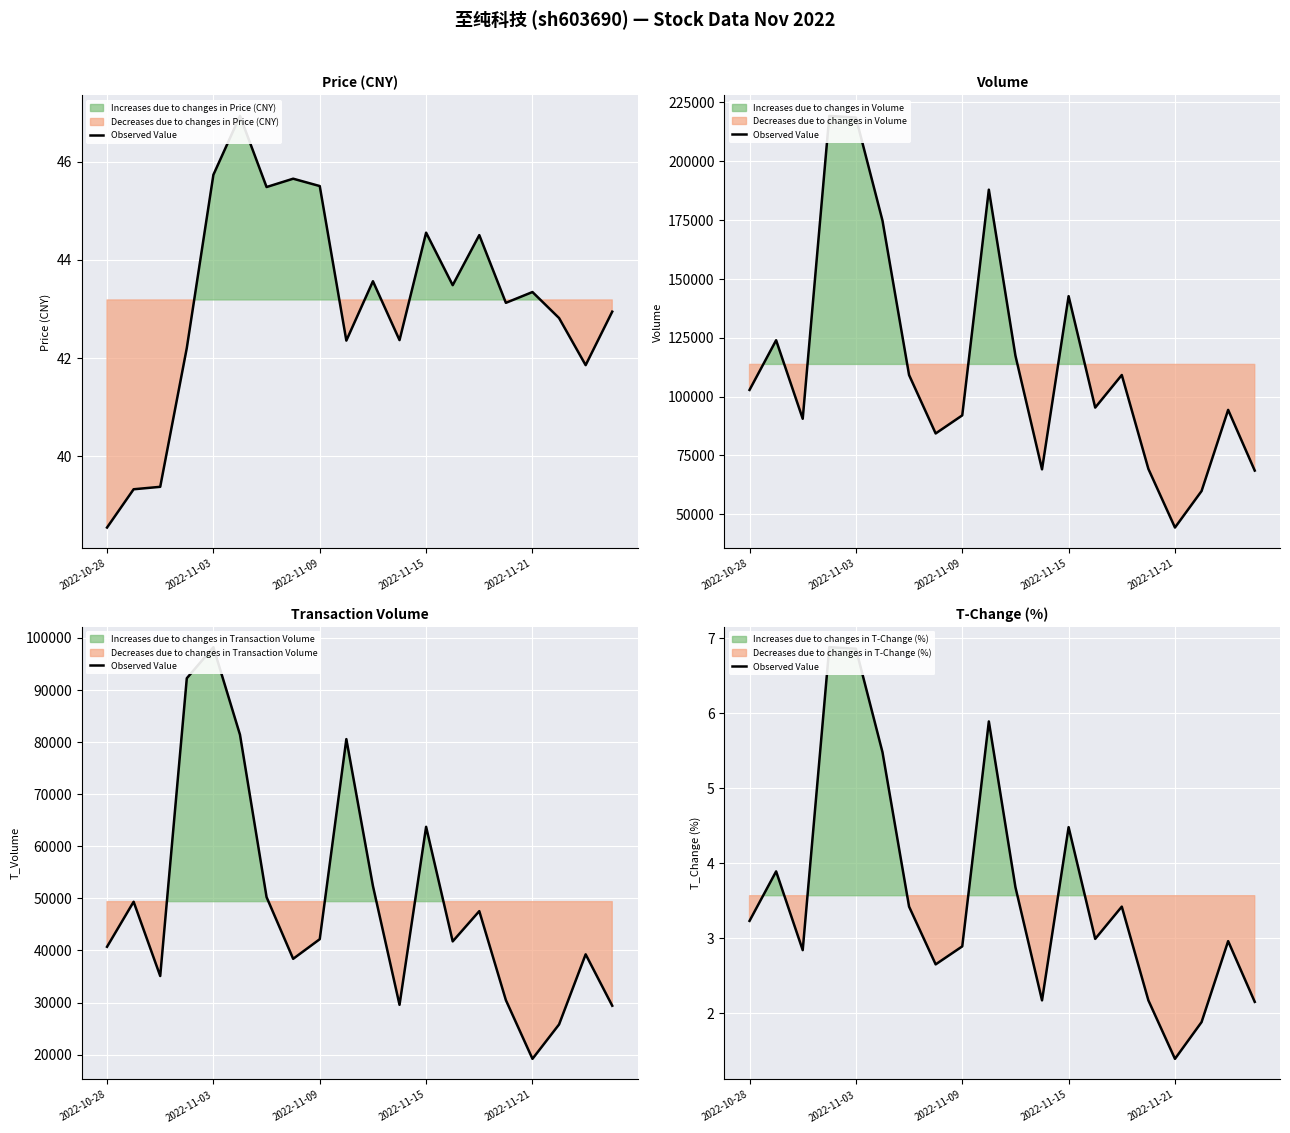

How many points are lower than both their immediate neighbors (excluding endpoints)?

5